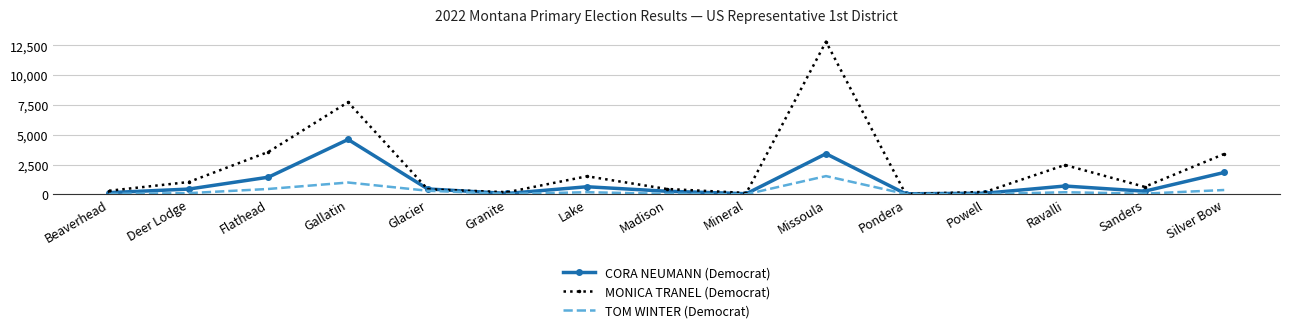

Where is CORA NEUMANN (Democrat) nearest to the value 2325?

Silver Bow